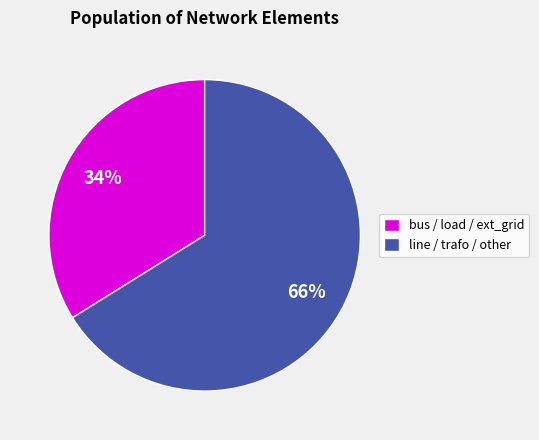

To the nearest percent, what percentage of the pie is bus / load / ext_grid?

34%